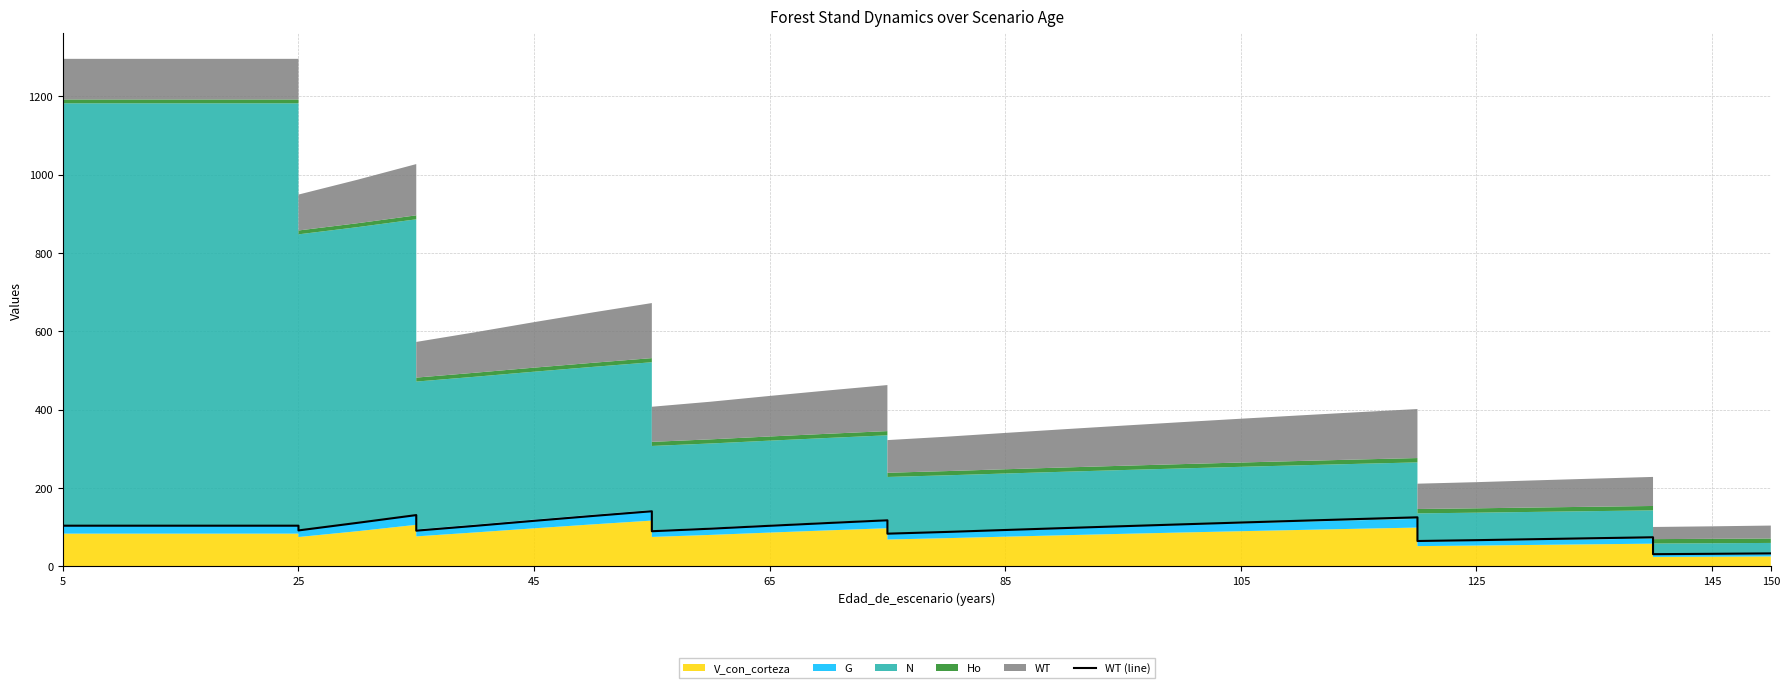

True or false: the data shows 161.9 at 21.

False